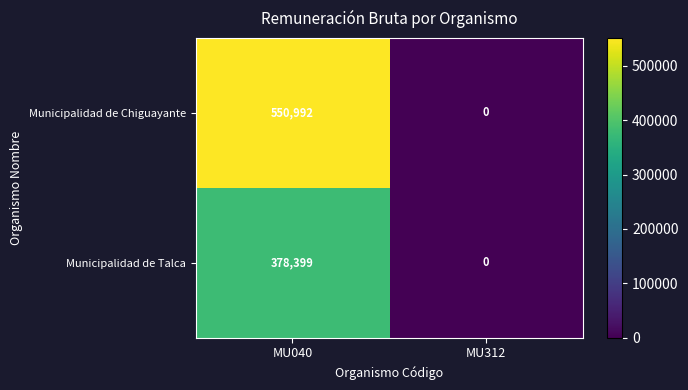

List the series in order of their overall mean, highest first.

Municipalidad de Chiguayante, Municipalidad de Talca